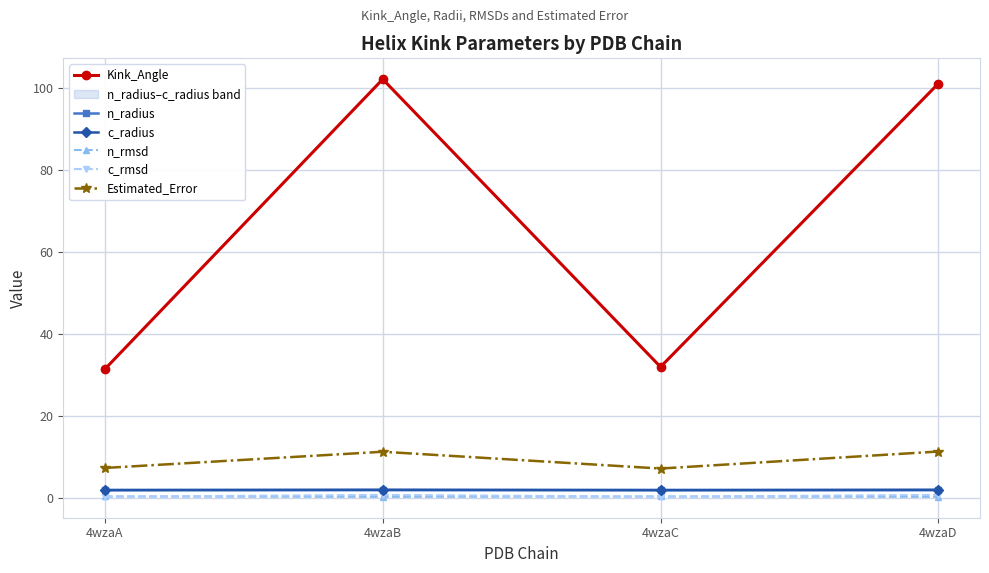

True or false: Kink_Angle and Estimated_Error intersect in this chart.

False